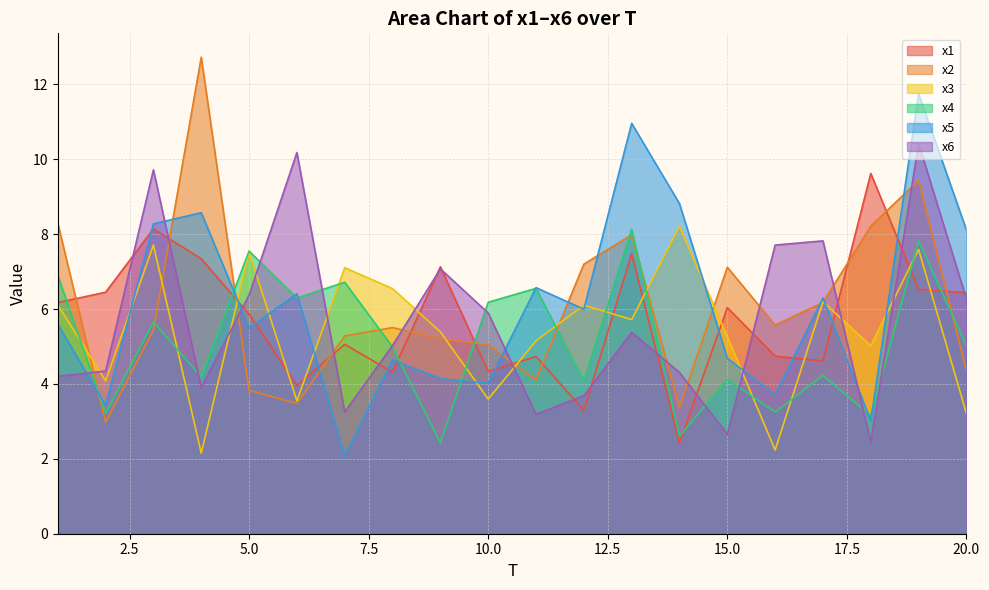

Reading left to right, list all the values displayed in this chart.

x1: 1=6.2	2=6.4	3=8.1	4=7.3	5=5.9	6=4.0	7=5.1	8=4.3	9=7.1	10=4.3	11=4.7	12=3.3	13=7.5	14=2.4	15=6.0	16=4.7	17=4.6	18=9.6	19=6.5	20=6.4
x2: 1=8.3	2=3.0	3=5.4	4=12.7	5=3.8	6=3.5	7=5.3	8=5.5	9=5.2	10=5.0	11=4.1	12=7.2	13=8.0	14=3.4	15=7.1	16=5.6	17=6.2	18=8.2	19=9.4	20=4.3
x3: 1=6.1	2=4.1	3=7.7	4=2.2	5=7.5	6=3.5	7=7.1	8=6.5	9=5.4	10=3.6	11=5.1	12=6.1	13=5.7	14=8.2	15=5.3	16=2.2	17=6.2	18=5.0	19=7.6	20=3.2
x4: 1=6.9	2=3.2	3=5.7	4=4.2	5=7.5	6=6.3	7=6.7	8=5.0	9=2.4	10=6.2	11=6.6	12=4.1	13=8.1	14=2.6	15=4.1	16=3.2	17=4.2	18=3.2	19=7.8	20=5.0
x5: 1=5.6	2=3.4	3=8.3	4=8.6	5=5.5	6=6.4	7=2.1	8=4.6	9=4.1	10=4.0	11=6.6	12=6.0	13=11.0	14=8.8	15=4.7	16=3.7	17=6.3	18=3.0	19=11.7	20=8.1
x6: 1=4.2	2=4.3	3=9.7	4=3.9	5=6.4	6=10.2	7=3.2	8=5.0	9=7.1	10=5.9	11=3.2	12=3.7	13=5.4	14=4.3	15=2.7	16=7.7	17=7.8	18=2.5	19=10.4	20=6.3